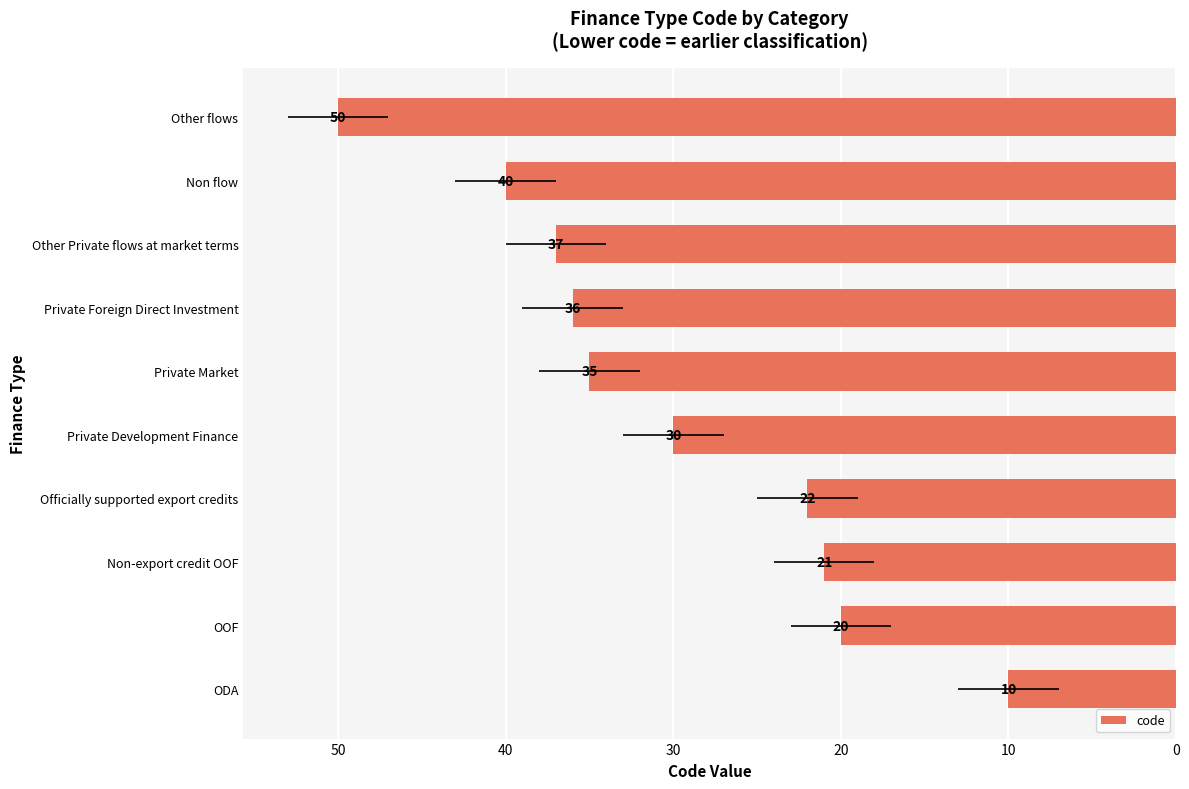

What is the average value?

30